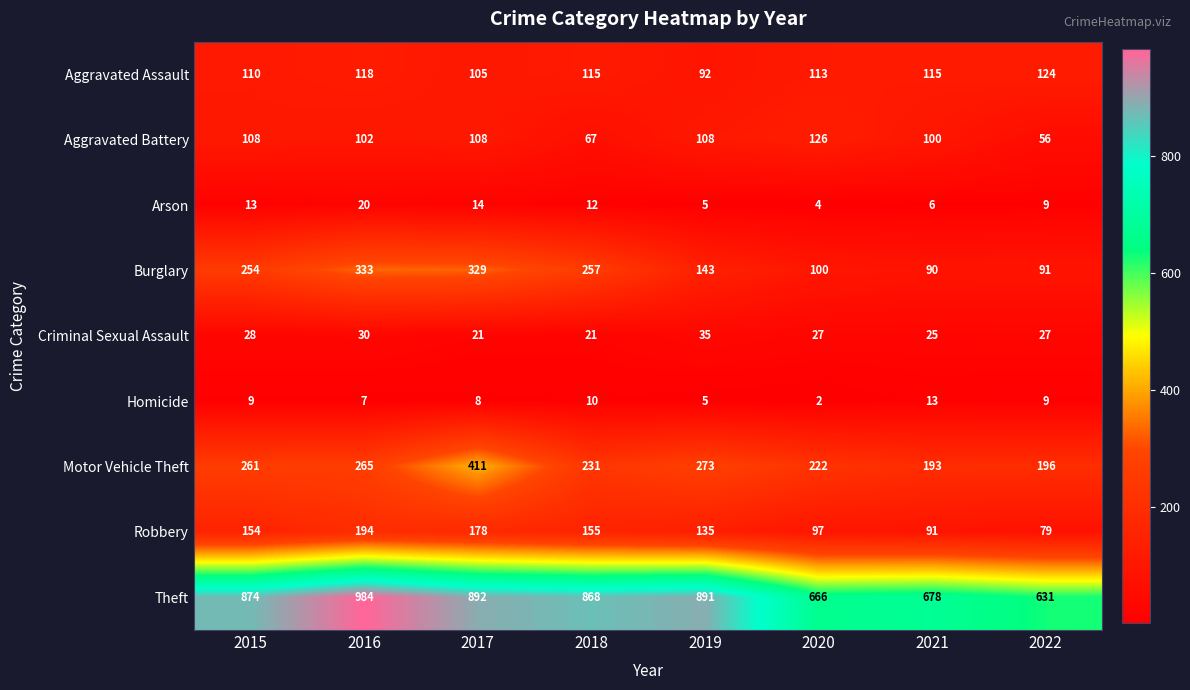

The Aggravated Assault series shows 134 at 2019. True or false?

False